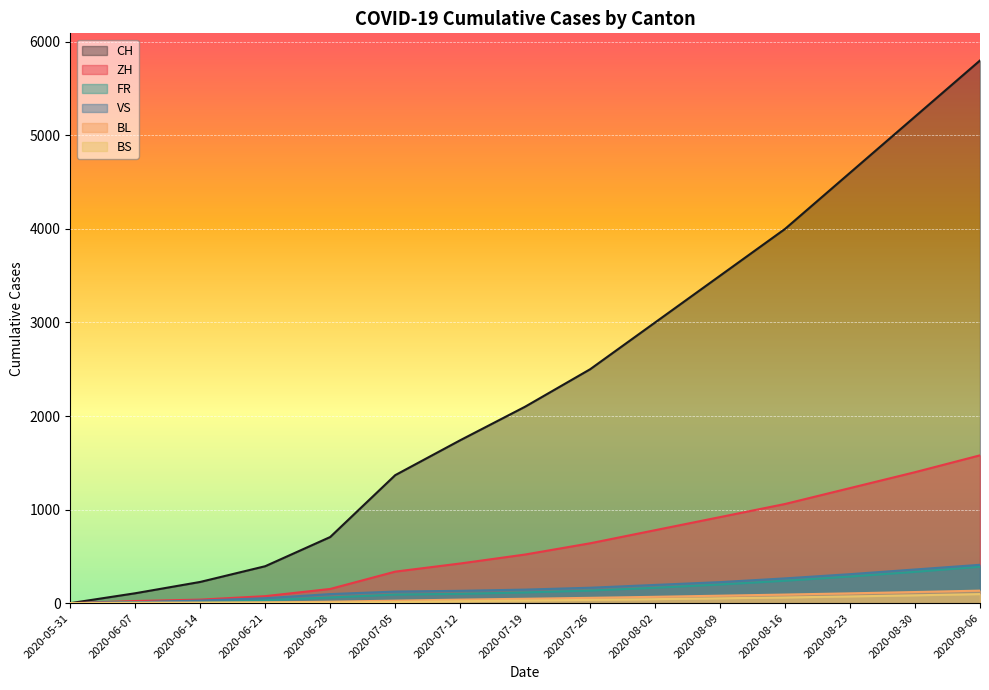

Between 2020-05-31 and 2020-06-28, which series saw the biggest shift?

CH